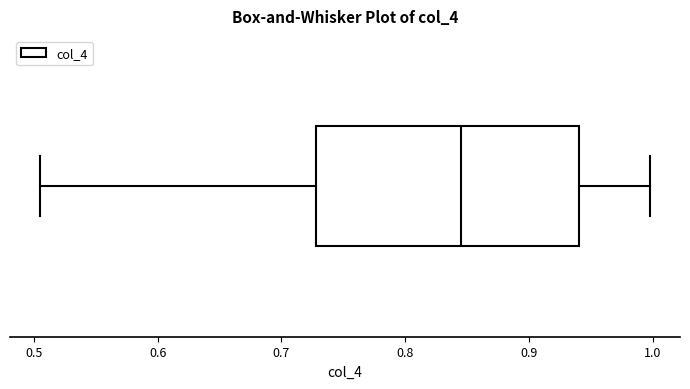

Where does the left whisker of the box end on the x-axis? The values are not printed on the chart, so give them approximately, as read against the axis.

0.51